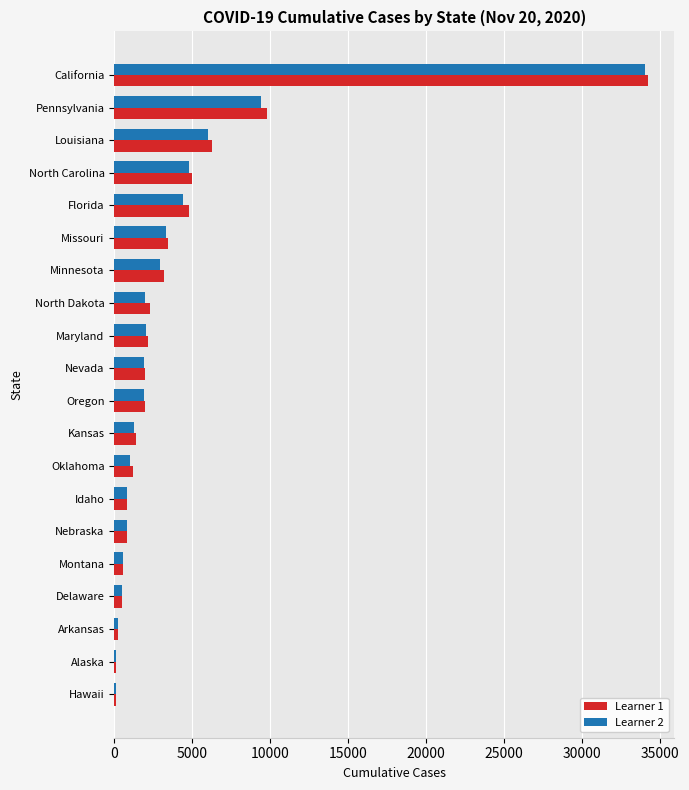

Is the value of Learner 1 at Oklahoma greater than the value of Learner 2 at Florida?

No